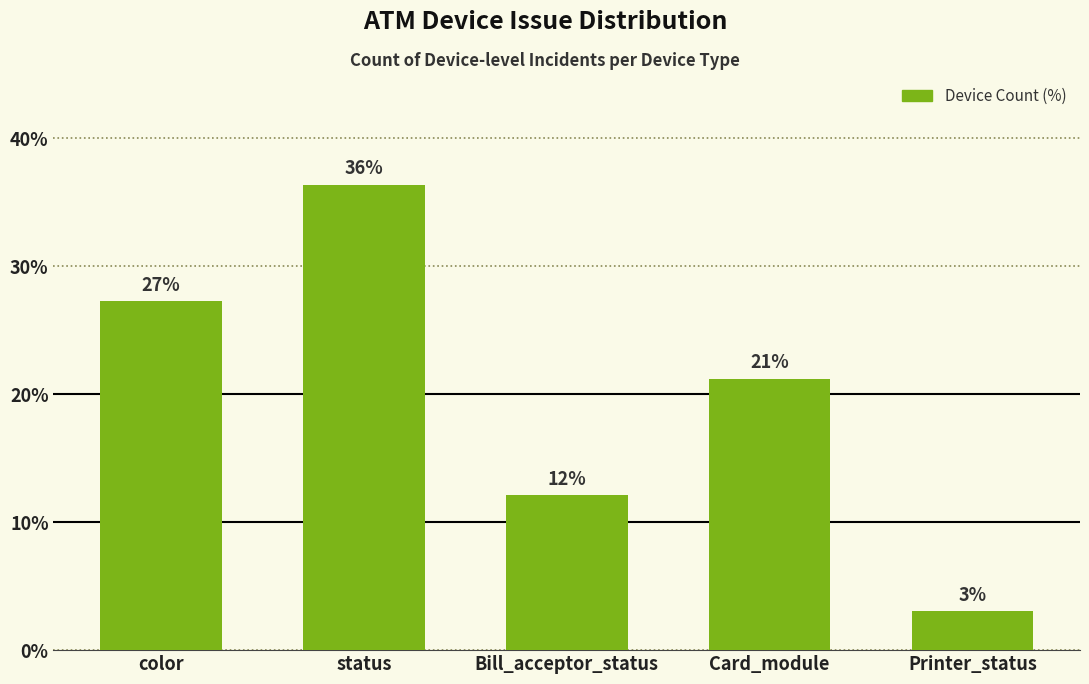

How many bars are there in total?

5